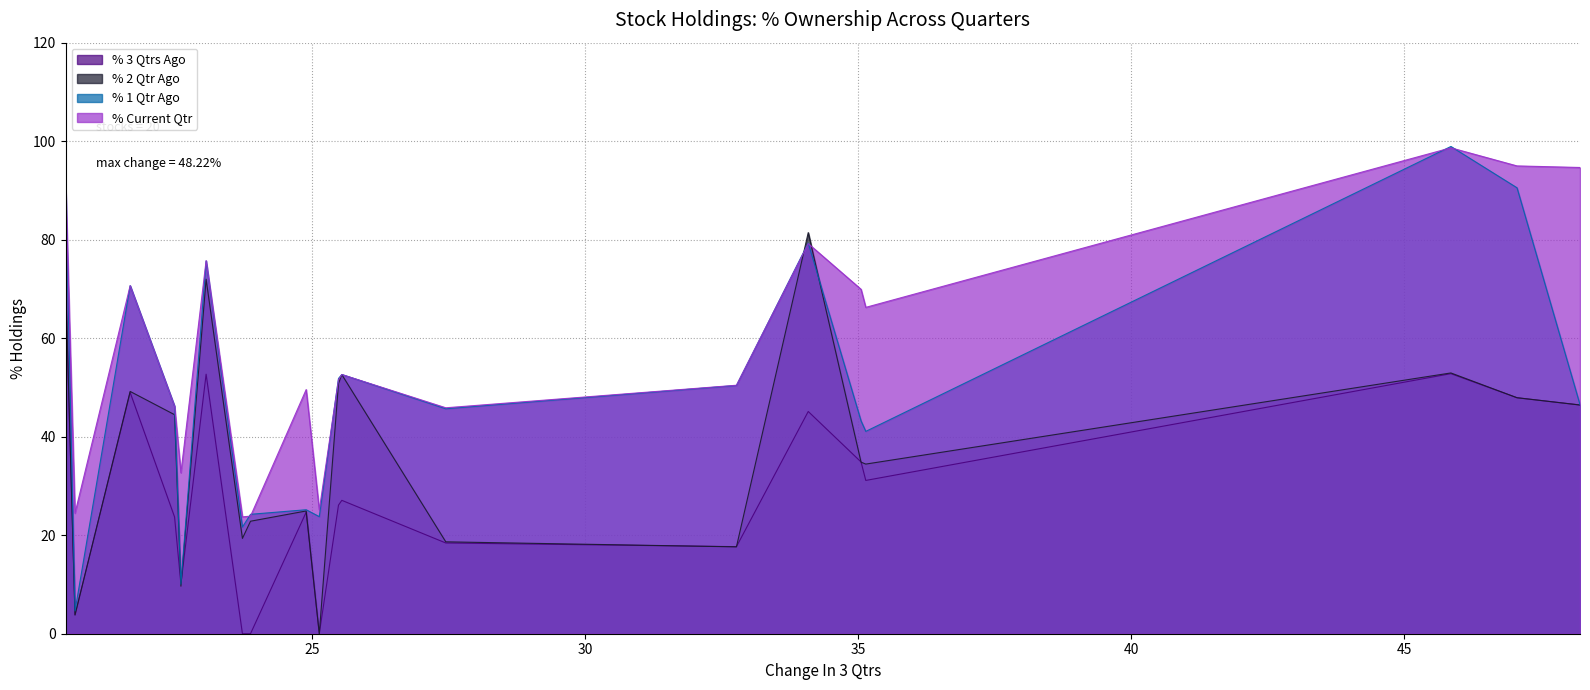

What are all the series names shown in the legend?

% 3 Qtrs Ago, % 2 Qtr Ago, % 1 Qtr Ago, % Current Qtr